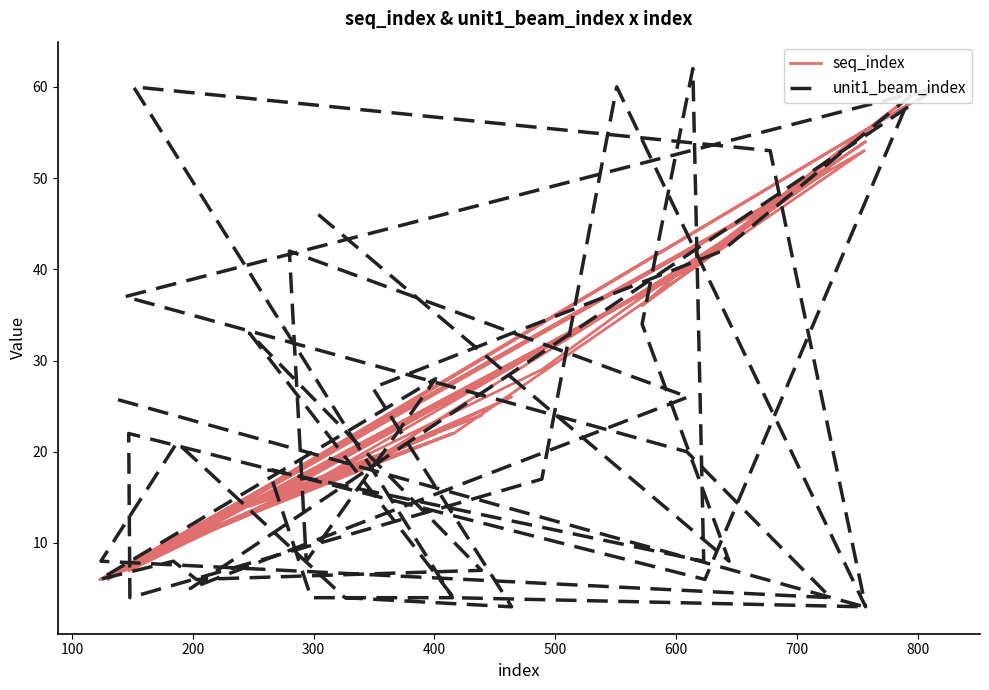

Reading right to left, transcribe all the data shown in this chart.

seq_index: 6	53	22	14	24	12	10	6	22	16	16	40	11	60	7	40	51	6	10	18	26	19	43	59	41	7	7	29	35	54	47	8	22	16	15	41	41	36	43	17
unit1_beam_index: 26	3	4	33	7	6	8	6	28	8	42	26	5	60	37	20	4	8	21	4	3	27	42	59	6	22	4	17	60	3	53	60	4	4	18	8	62	34	8	46